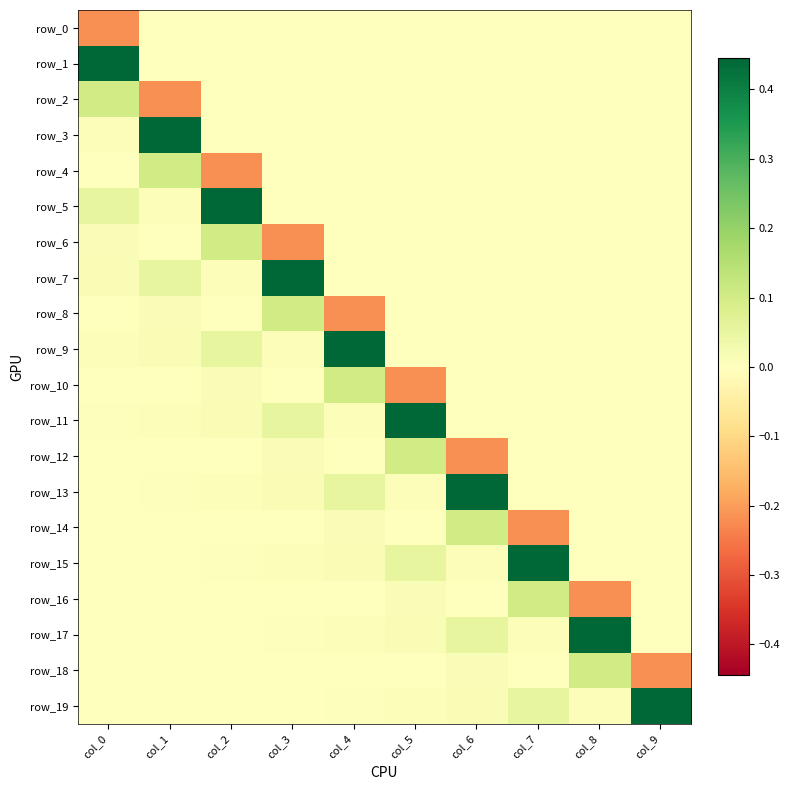

The value of row_17 at col_4 is 0.0. True or false?

False